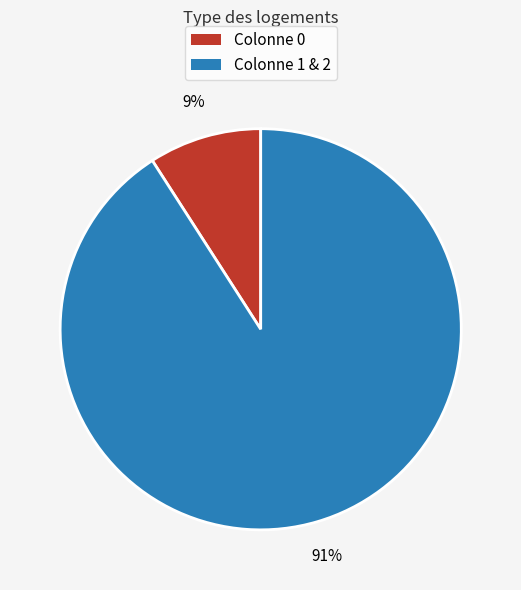

To the nearest percent, what is the average slice percentage?

50%